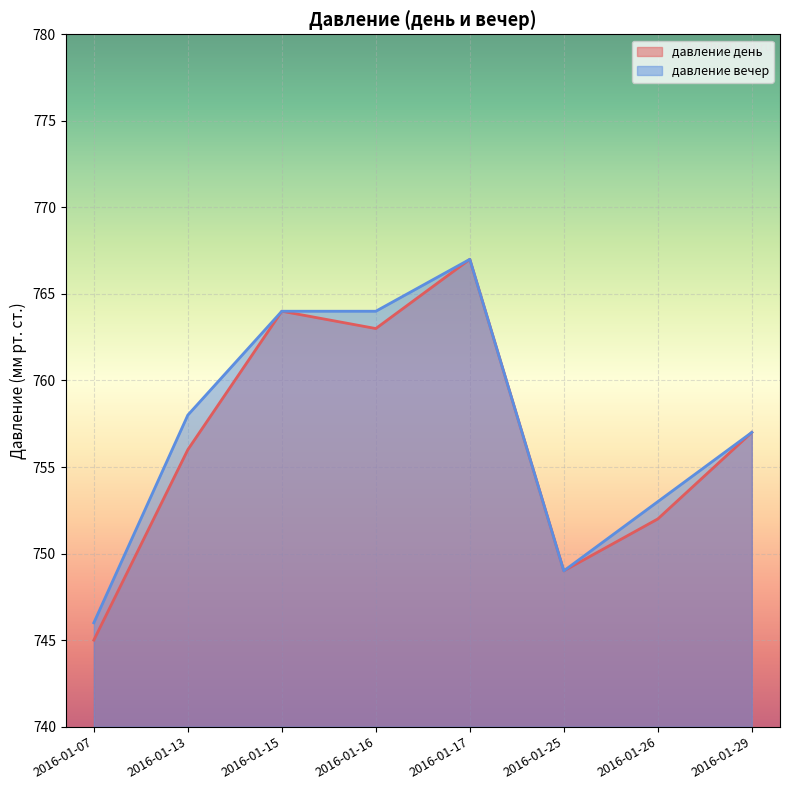

True or false: давление вечер and давление день cross at least once.

False